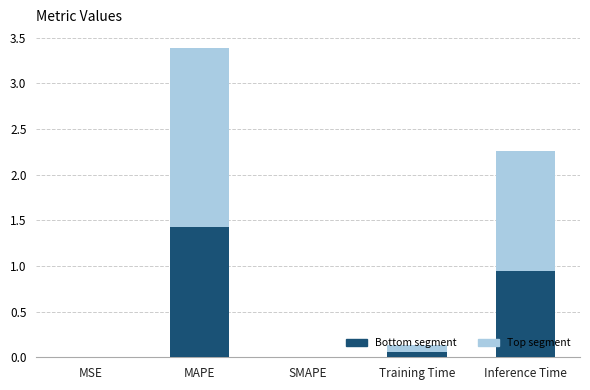

What are all the series names shown in the legend?

Bottom segment, Top segment